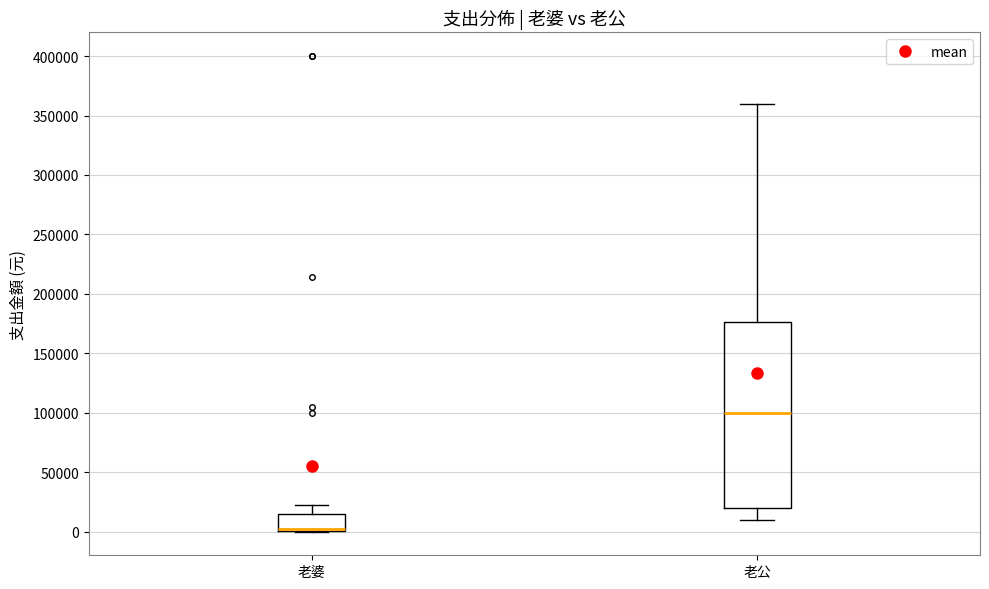

Reading left to right, transcribe this box plot: for each box, give where its median line is, the range the box spans, and where its two whiskers end, as read against the y-axis. The values are not printed on the chart, so give them approximately, as read against the axis.

老婆: median 0 (drawn on the box's lower edge), box 0 to 15000, whiskers 0 to 20000
老公: median 100000, box 20000 to 175000, whiskers 10000 to 360000